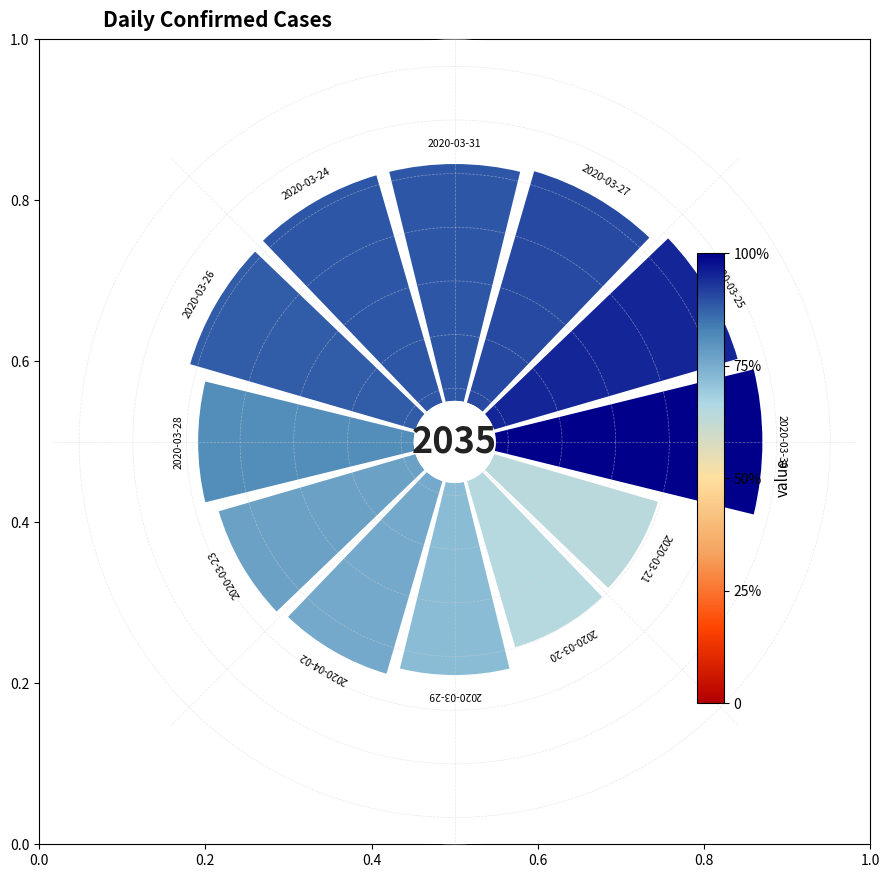

What is the total percentage of 0.4 and 0.6?

18.2%